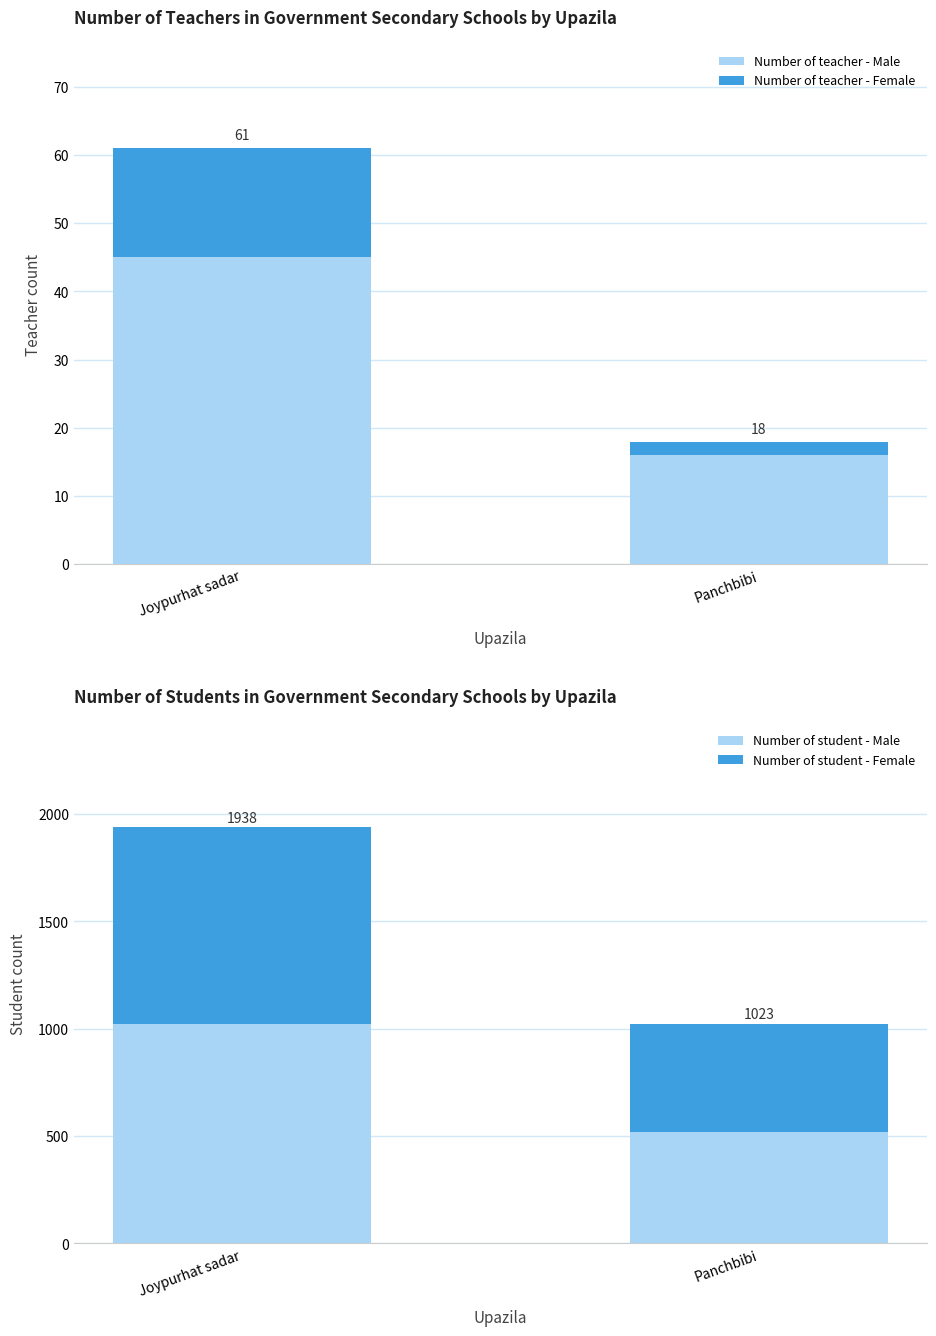

How many data points in Number of teacher - Female are less than 16?

1